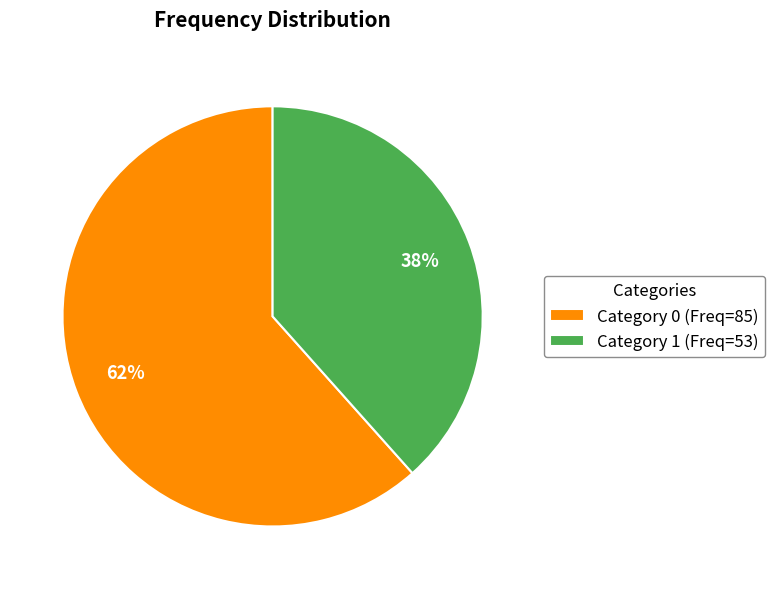

What percentage is the Category 1 (Freq=53) slice, to the nearest percent?

38%